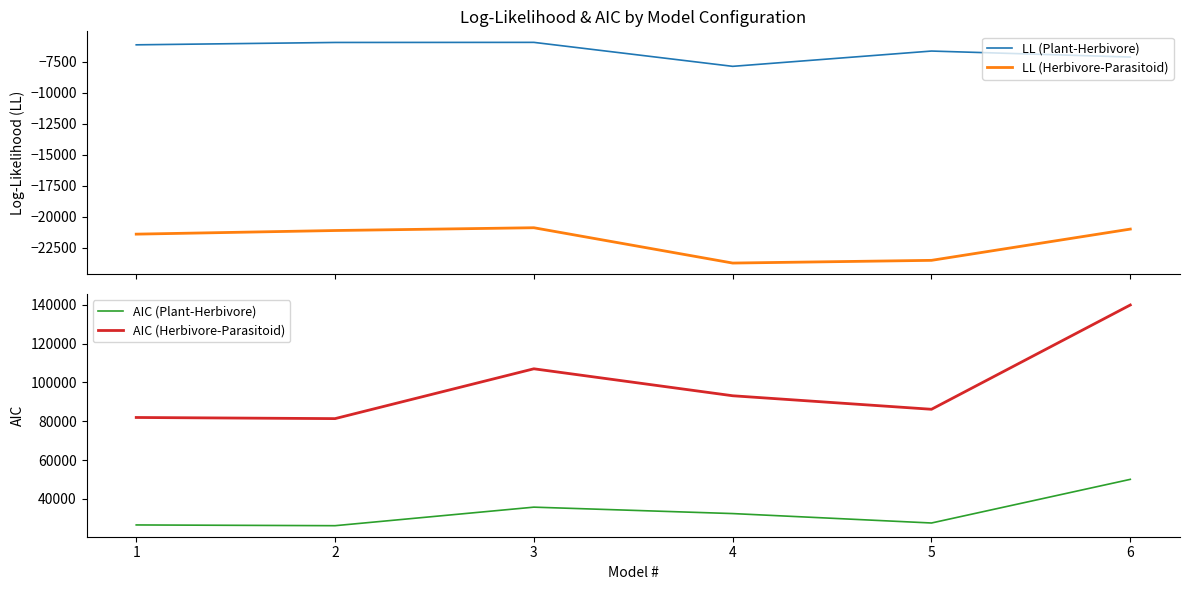

True or false: LL (Herbivore-Parasitoid) and AIC (Herbivore-Parasitoid) cross at least once.

False